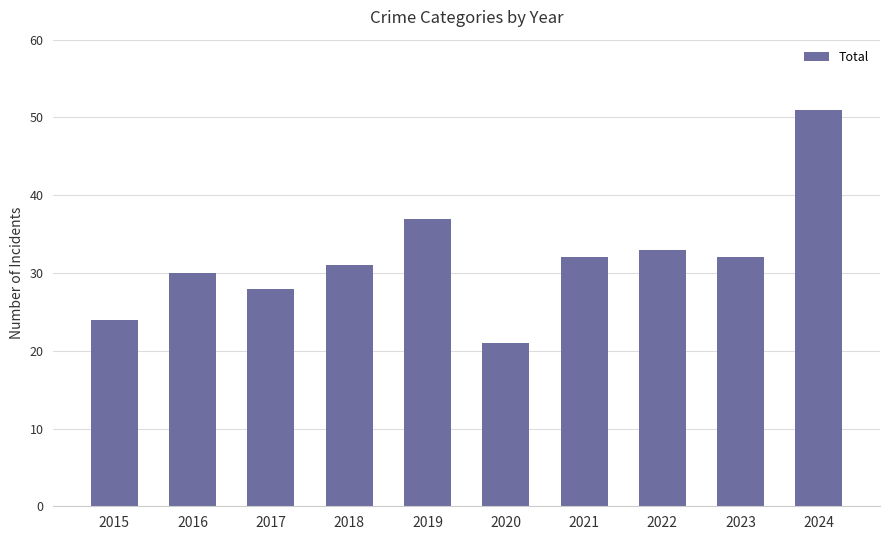

At which label is the value closest to 36?

2019